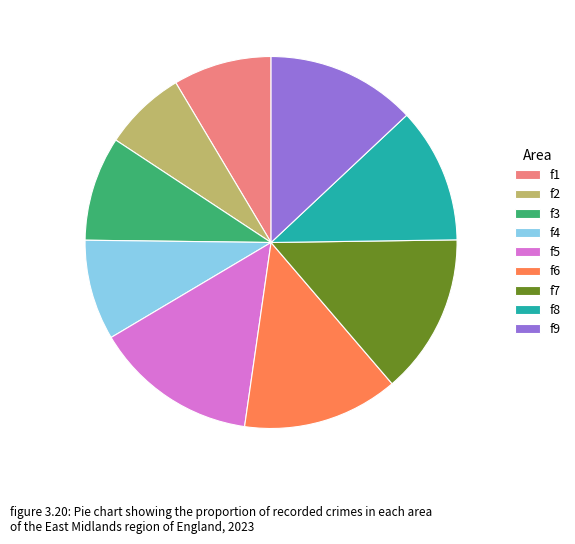

Is it true that f2 is 7% of the pie?

True